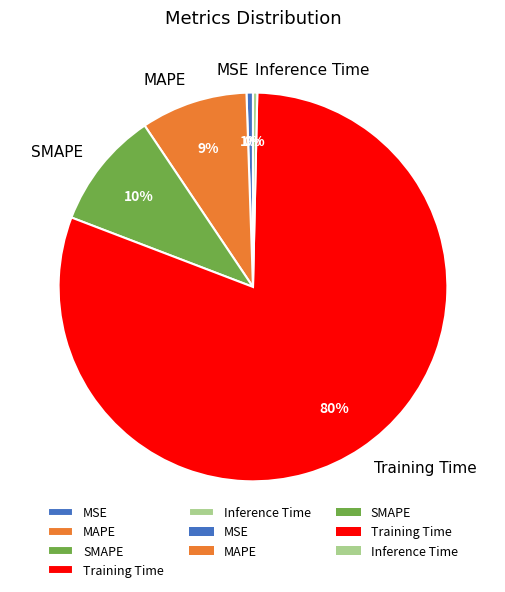

To the nearest percent, what is the difference between the largest and smallest slice percentages?

80%